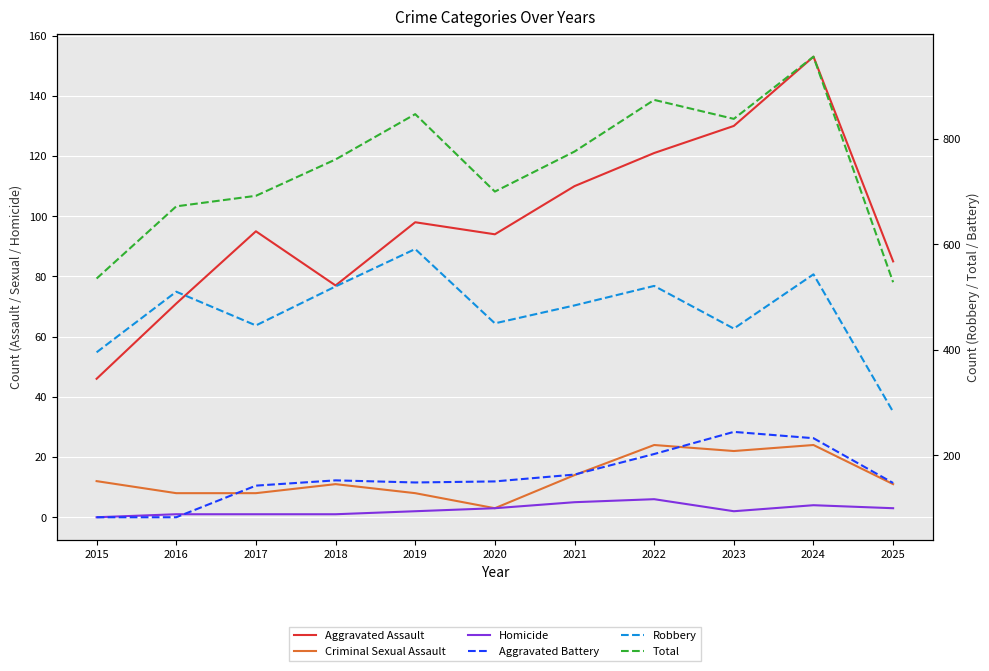

At which category is the sum across all series the highest?

2024